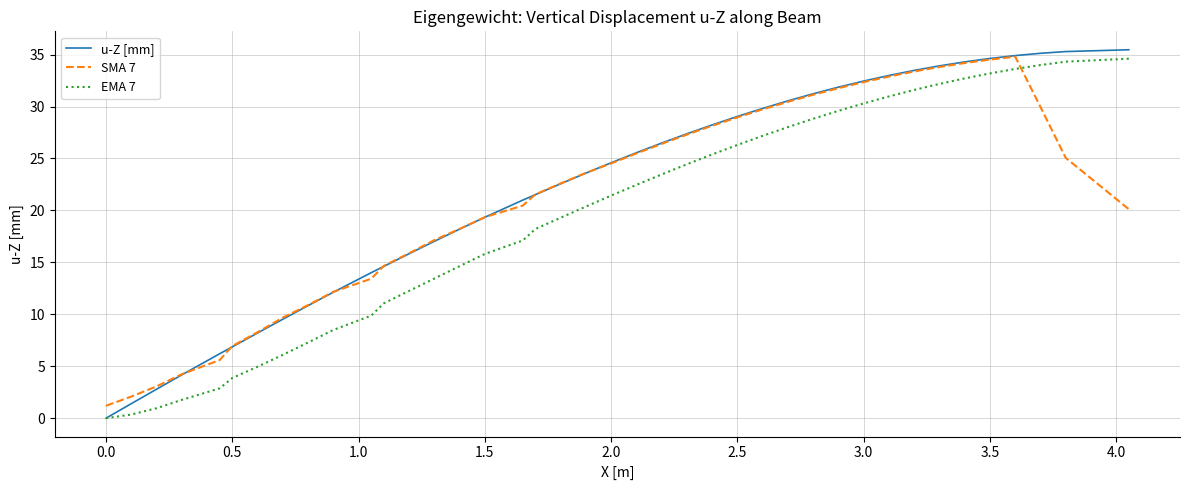

What is the lowest value of the SMA 7 series?

1.2